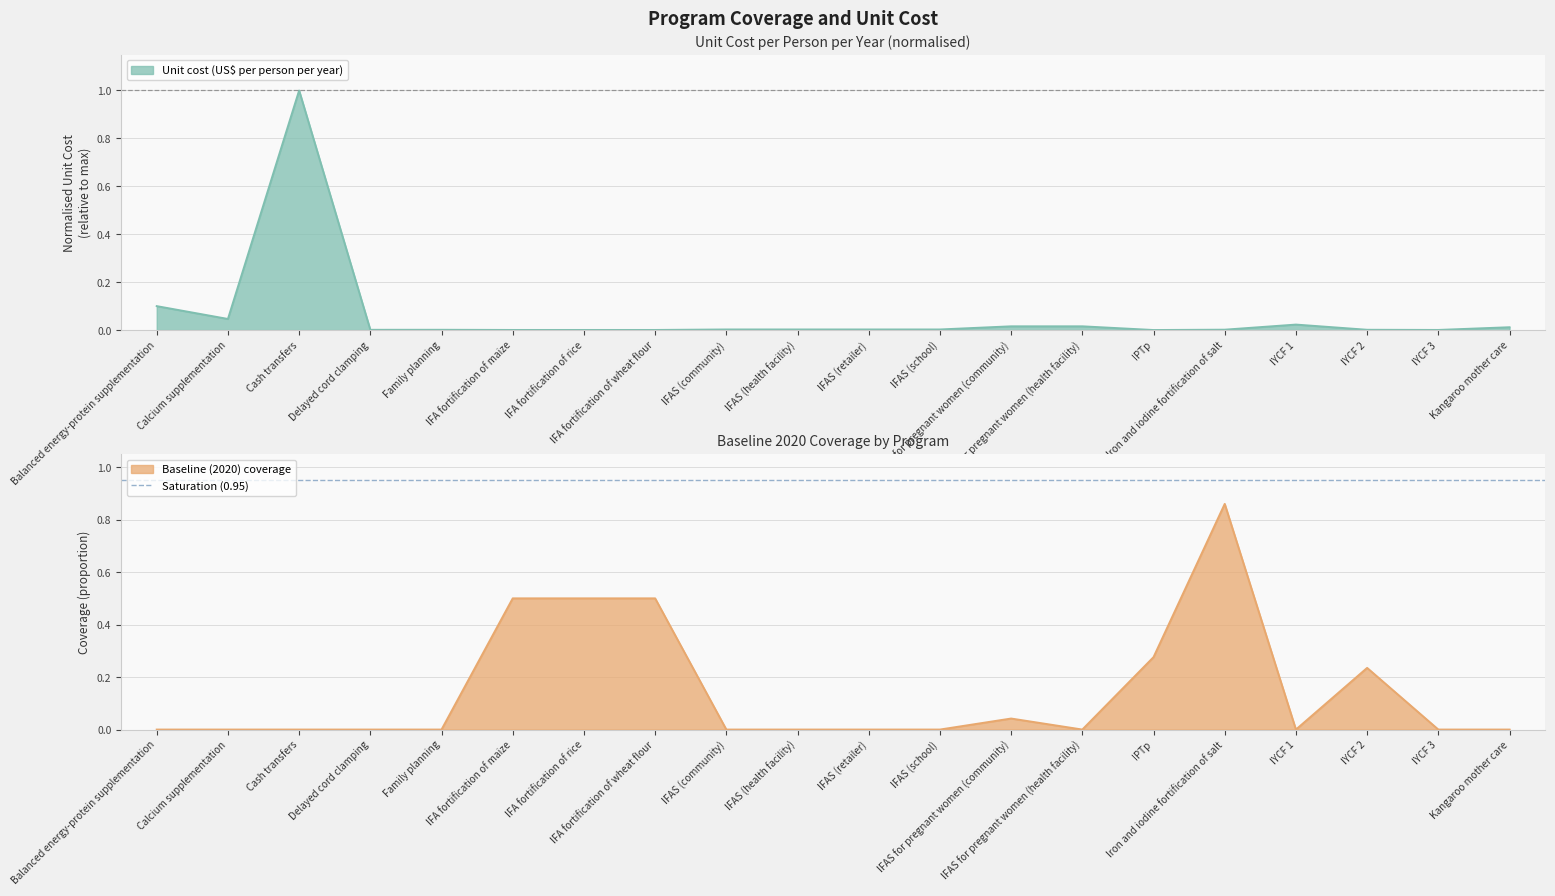

List the series in order of their overall mean, highest first.

Baseline (2020) coverage, Unit cost (US$ per person per year)